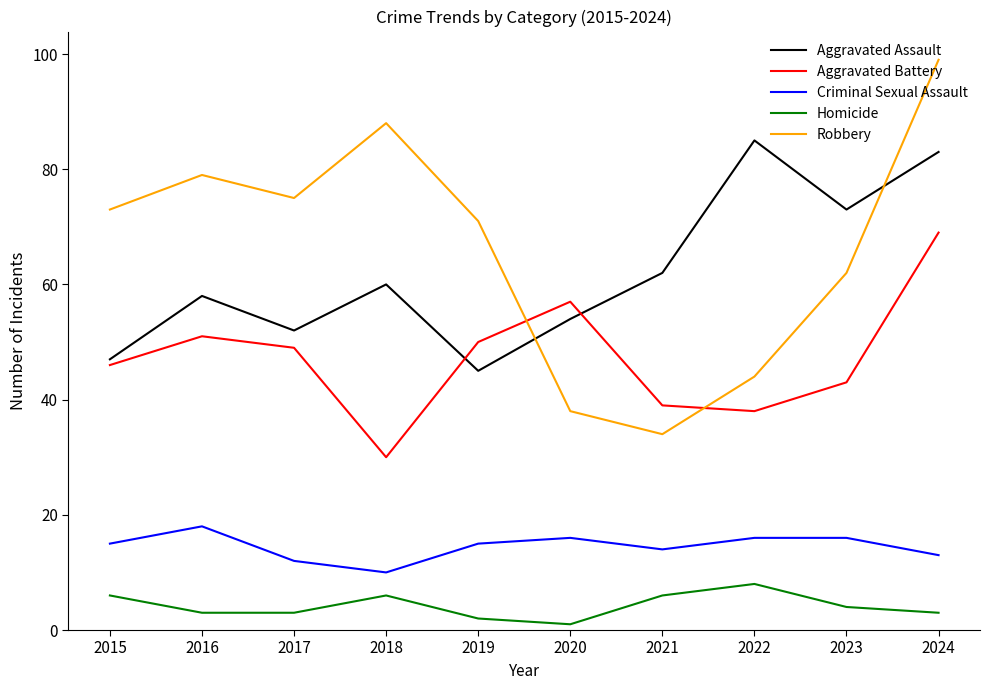

At which label is Criminal Sexual Assault closest to 14?

2021